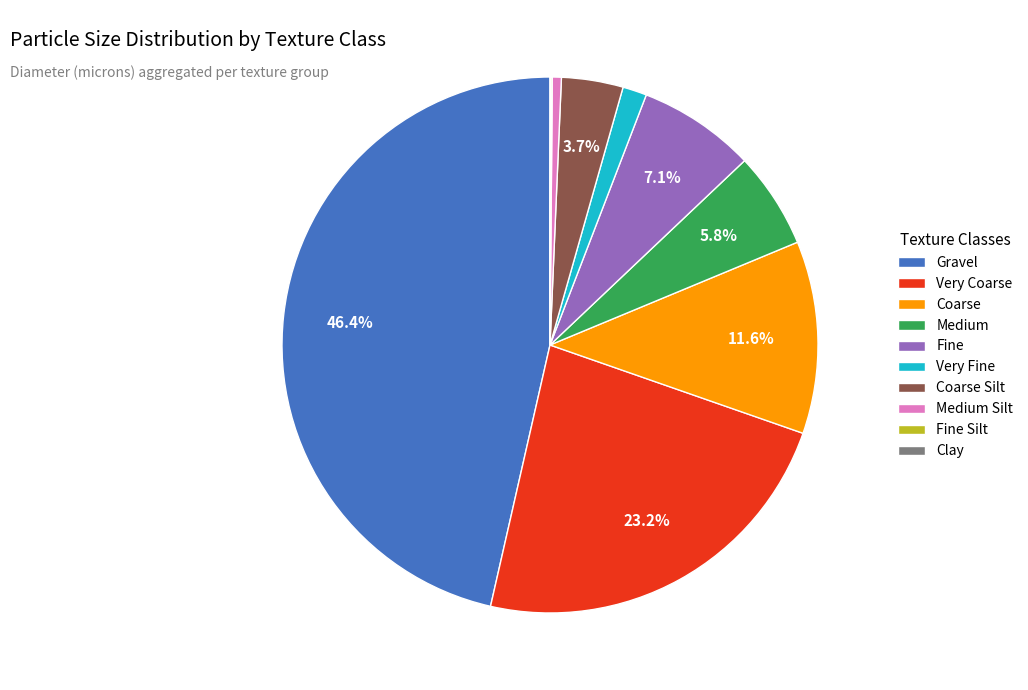

Which category has the biggest portion of the pie?

Gravel